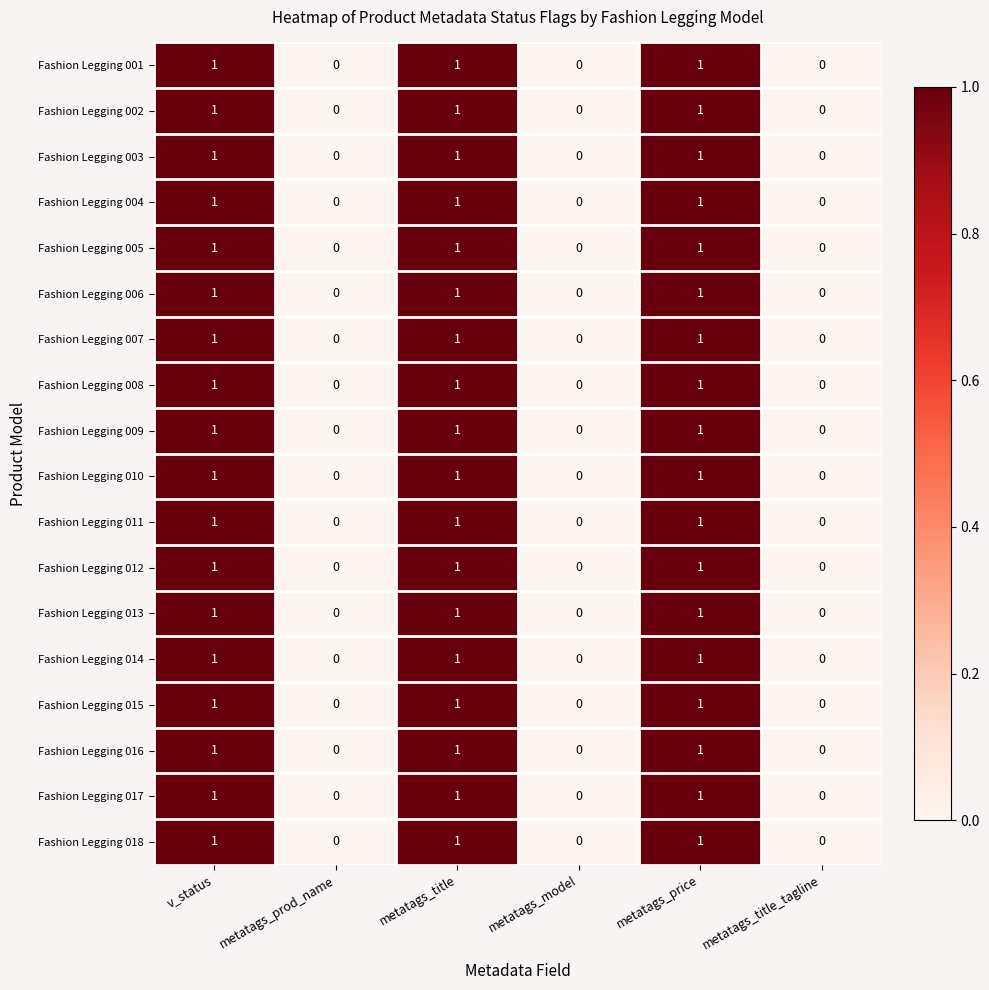

Count the Fashion Legging 008 values in the range 0 to 1.

6